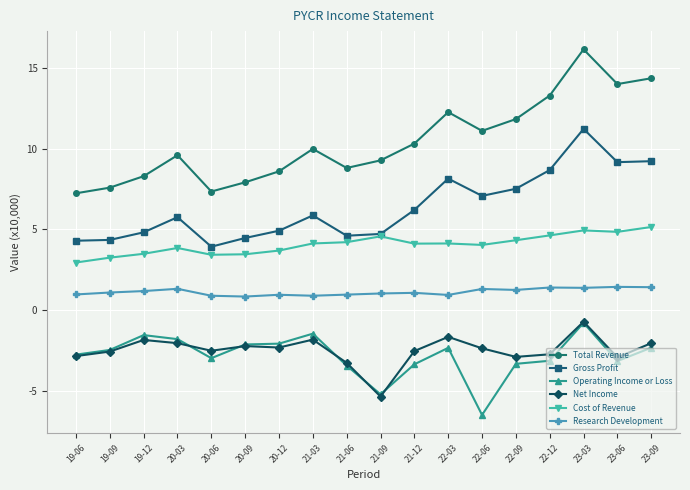

The value of Net Income at 23-06 is -2.9. True or false?

True